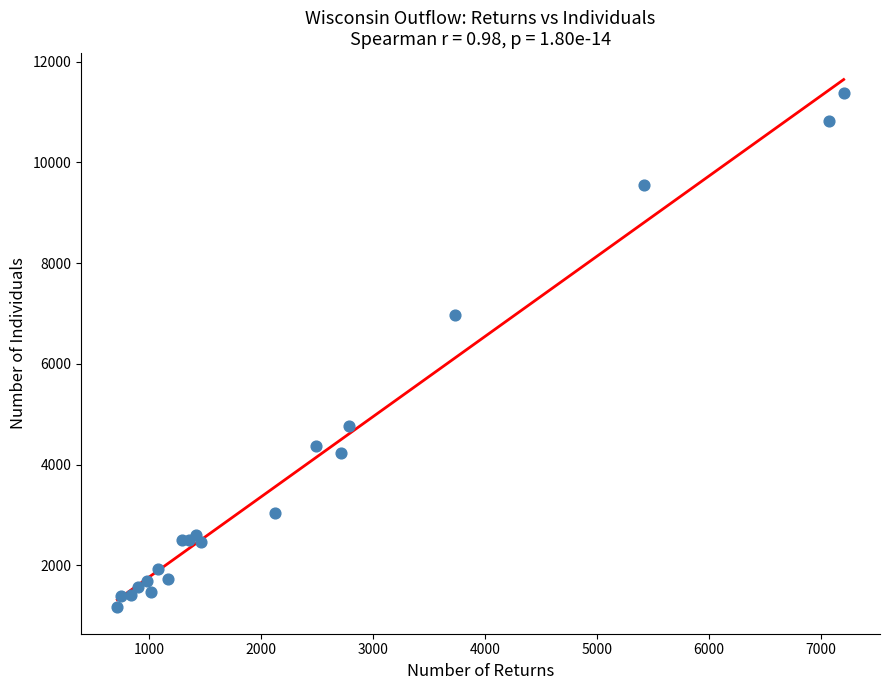

What Y value in the scatter plot is closest to 6268?

6977